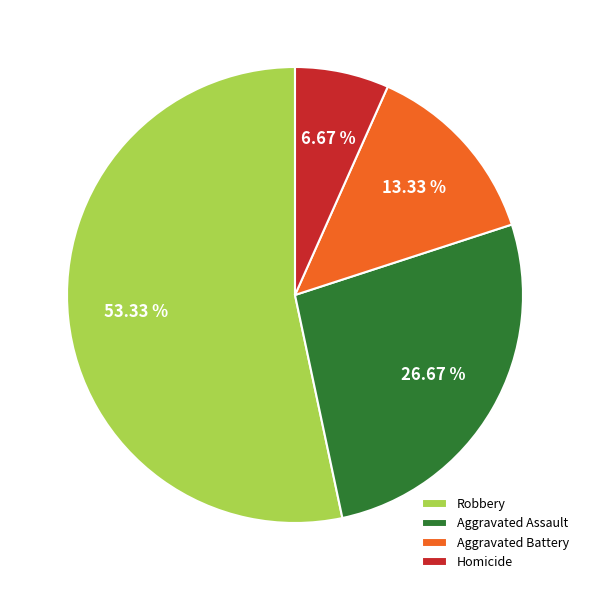

To the nearest percent, what percentage of the pie is Aggravated Assault?

27%